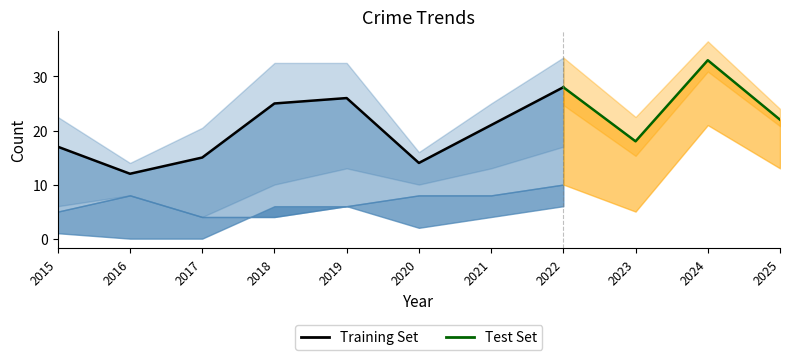

What is the difference between the highest and lowest values at 2015?

17